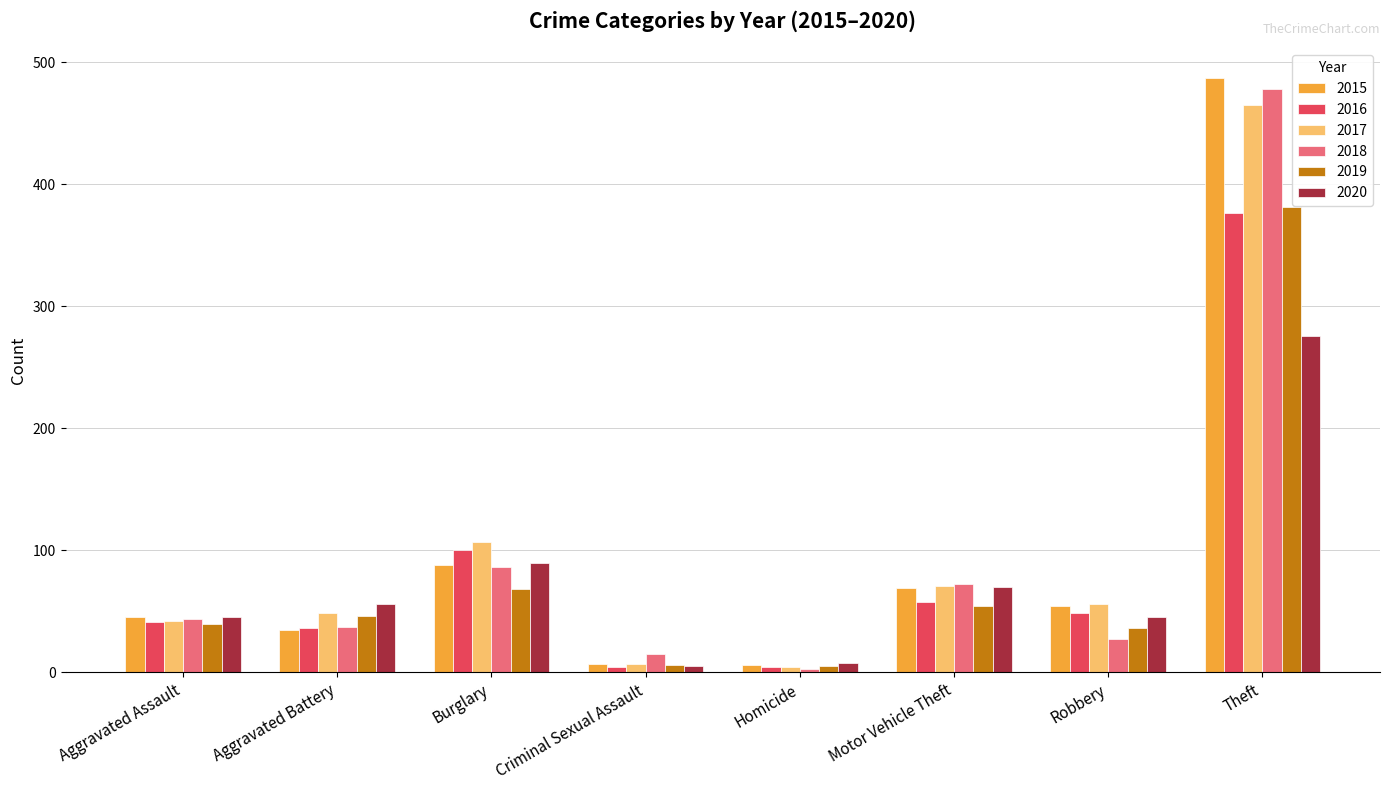

What position from the right is Robbery?

2